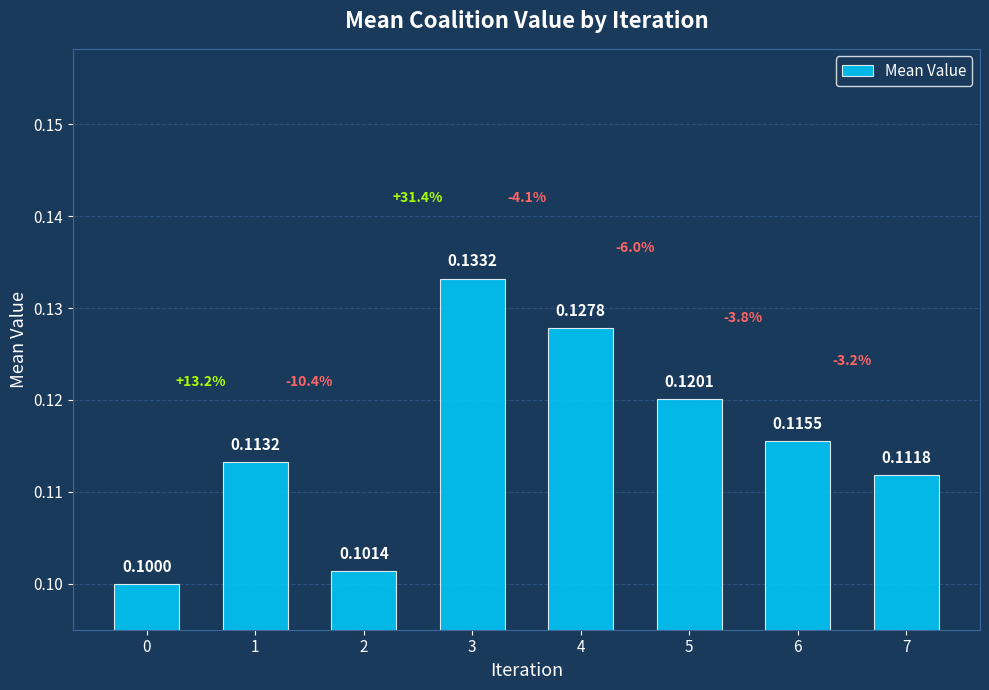

Rank the categories by value from lowest to highest.

0, 2, 7, 1, 6, 5, 4, 3